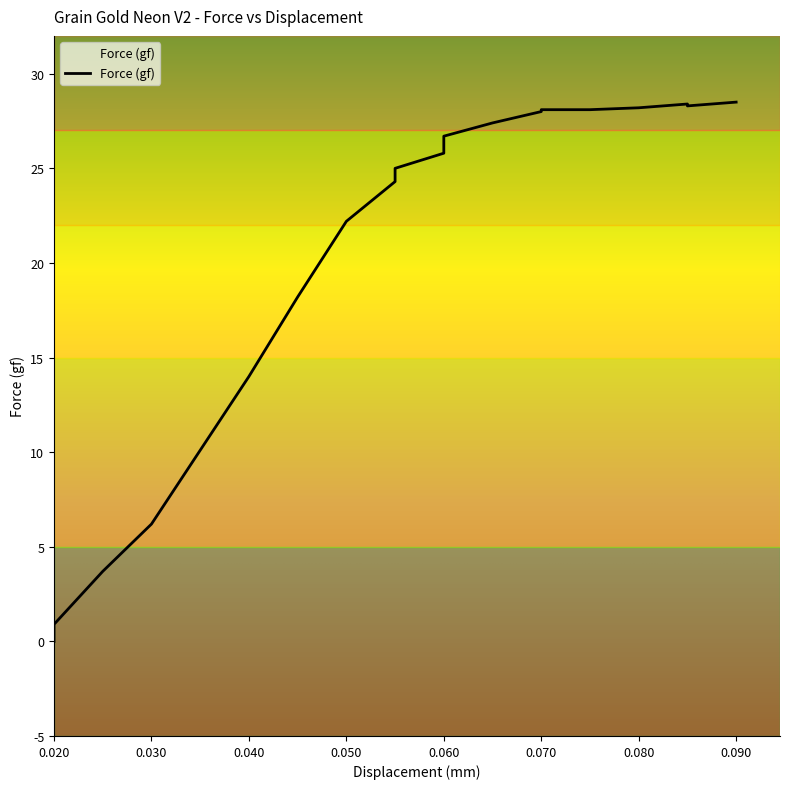

At which category does the data reach its first local valley?

0.085